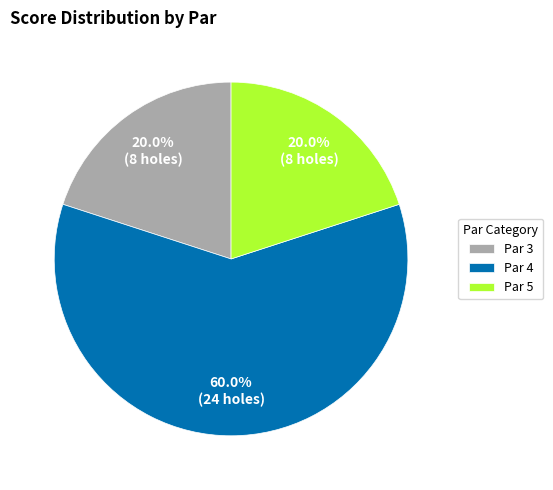

Approximately how many times larger is the value at Par 5 compared to Par 3?

1.0